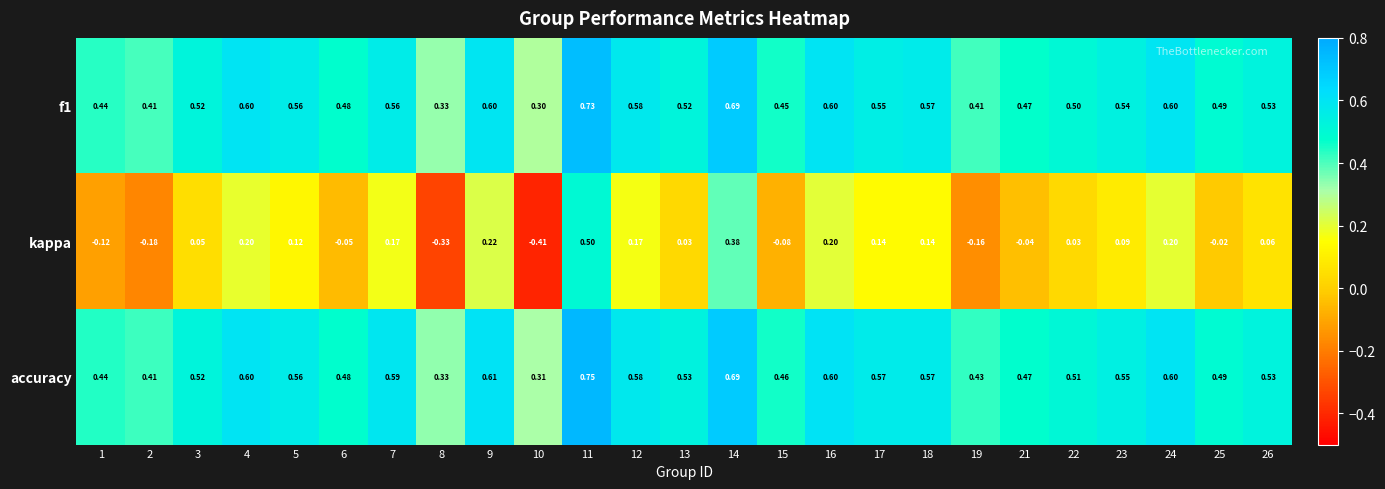

Is the value of accuracy at 25 greater than the value of f1 at 2?

Yes